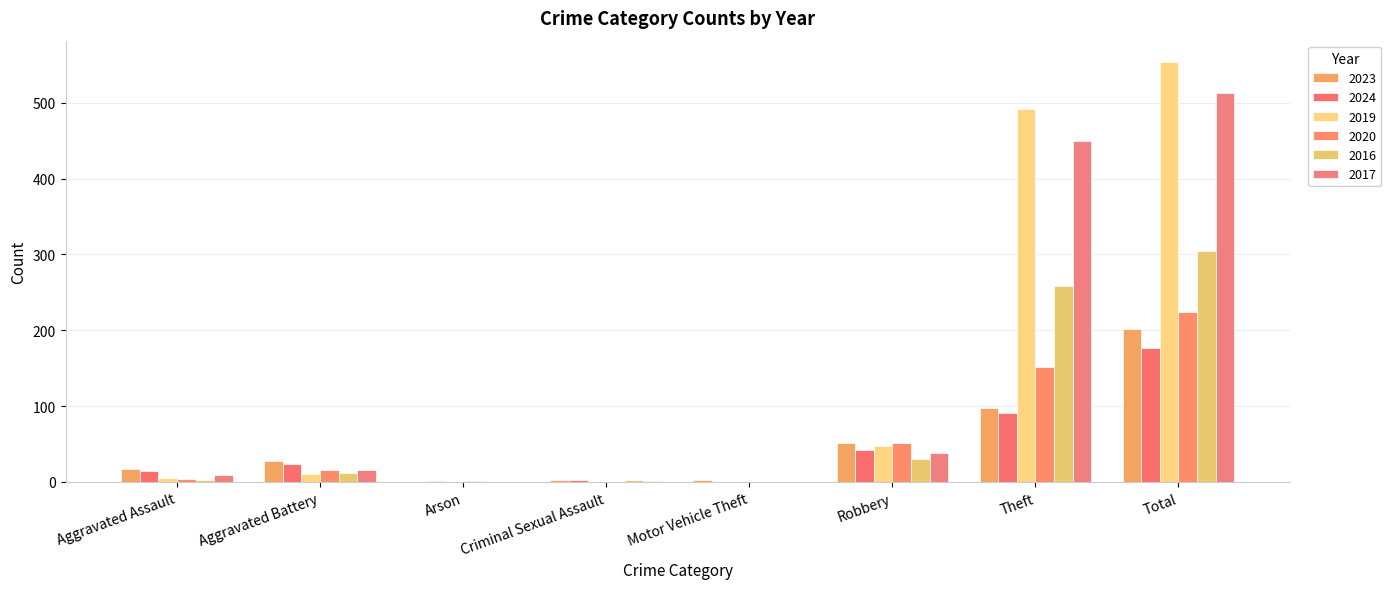

The 2019 series shows 29 at Robbery. True or false?

False